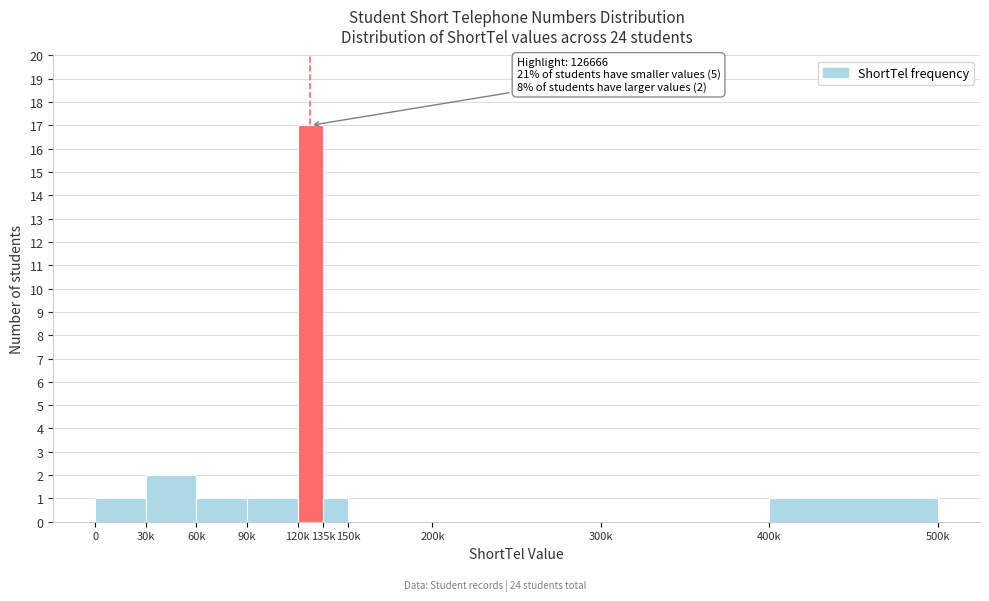

Reading left to right, transcribe all the data shown in this chart.

0=1	30k=2	60k=1	90k=1	120k=17	135k=1	150k=0	200k=0	300k=0	400k=1